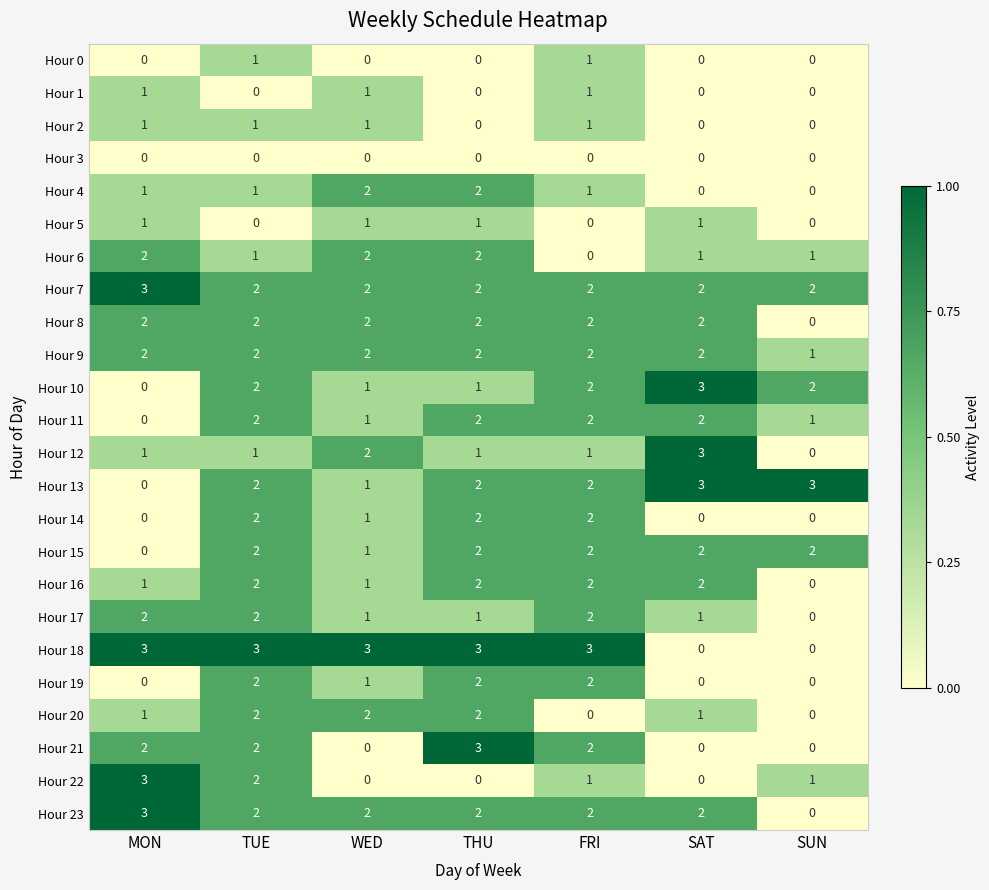

How many Hour 22 values are between 0 and 2?

6